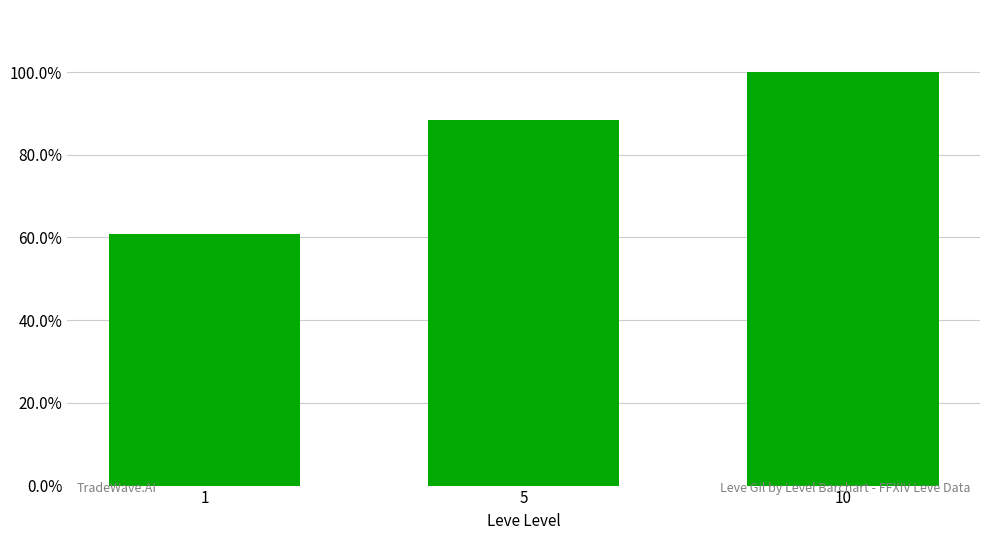

Reading left to right, list all the values displayed in this chart.

1=0.6	5=0.9	10=1.0